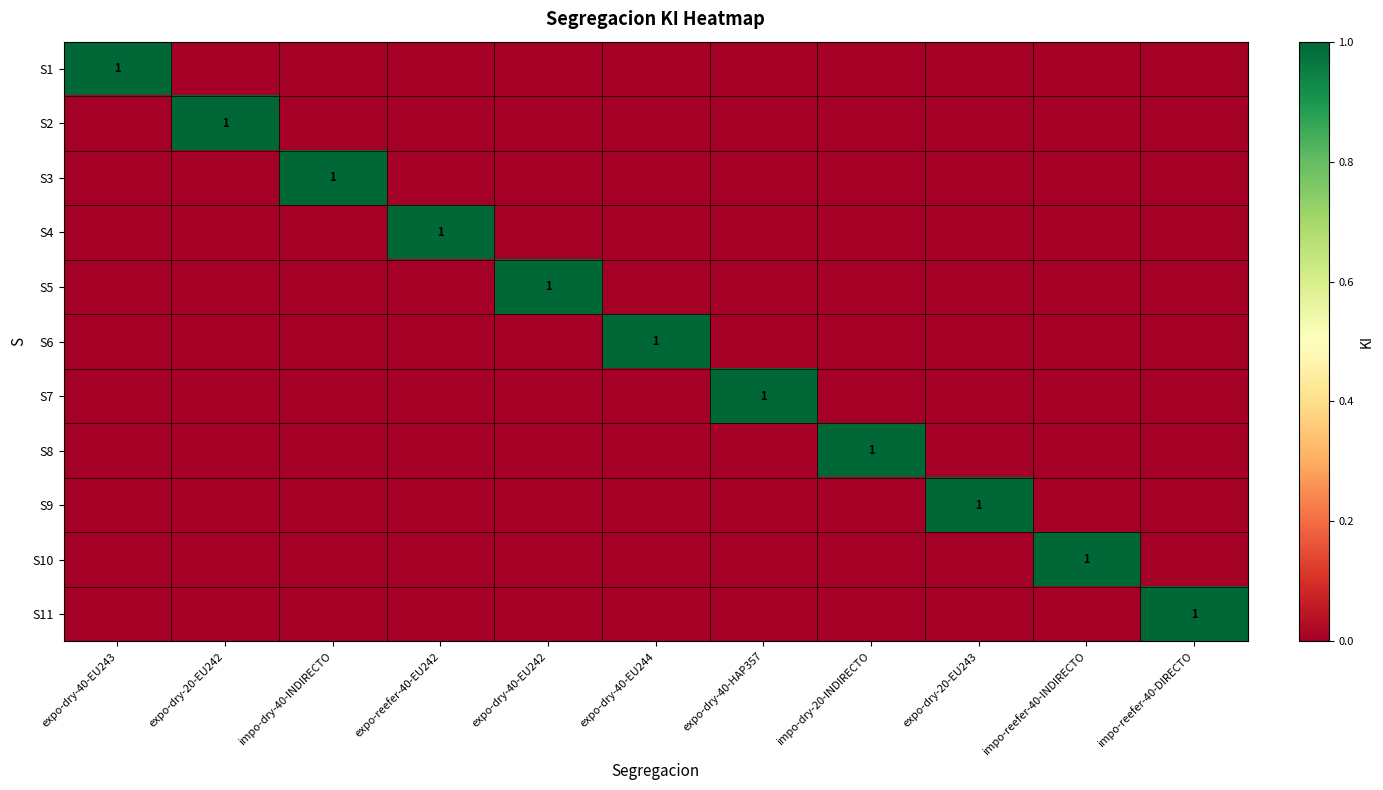

At which category is the sum across all series the highest?

expo-dry-40-EU243